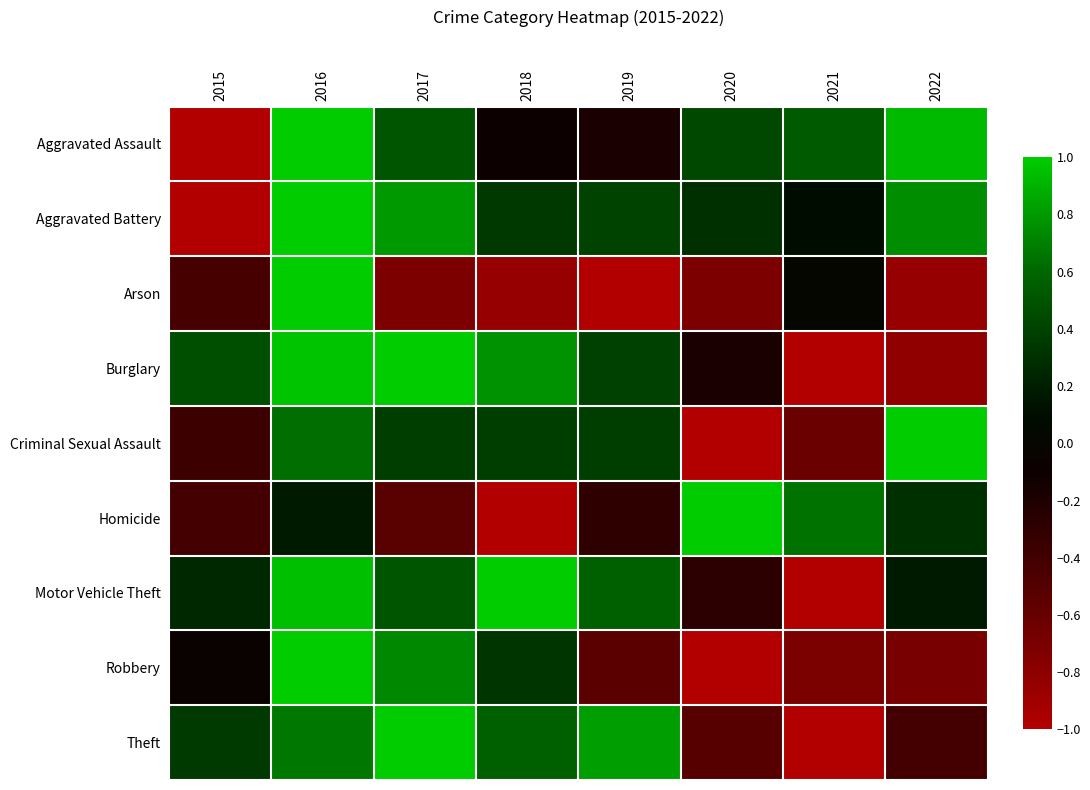

Reading left to right, extract all data points from this chart.

Aggravated Assault: 2015=-1.0	2016=1.0	2017=0.5	2018=-0.1	2019=-0.2	2020=0.4	2021=0.5	2022=0.9
Aggravated Battery: 2015=-1.0	2016=1.0	2017=0.8	2018=0.4	2019=0.4	2020=0.3	2021=0.1	2022=0.8
Arson: 2015=-0.4	2016=1.0	2017=-0.7	2018=-0.9	2019=-1.0	2020=-0.7	2021=0.0	2022=-0.9
Burglary: 2015=0.5	2016=1.0	2017=1.0	2018=0.8	2019=0.4	2020=-0.2	2021=-1.0	2022=-0.8
Criminal Sexual Assault: 2015=-0.4	2016=0.6	2017=0.4	2018=0.4	2019=0.4	2020=-1.0	2021=-0.6	2022=1.0
Homicide: 2015=-0.4	2016=0.2	2017=-0.5	2018=-1.0	2019=-0.3	2020=1.0	2021=0.6	2022=0.3
Motor Vehicle Theft: 2015=0.3	2016=0.9	2017=0.5	2018=1.0	2019=0.6	2020=-0.3	2021=-1.0	2022=0.2
Robbery: 2015=-0.1	2016=1.0	2017=0.7	2018=0.3	2019=-0.5	2020=-1.0	2021=-0.7	2022=-0.7
Theft: 2015=0.4	2016=0.7	2017=1.0	2018=0.6	2019=0.8	2020=-0.5	2021=-1.0	2022=-0.4